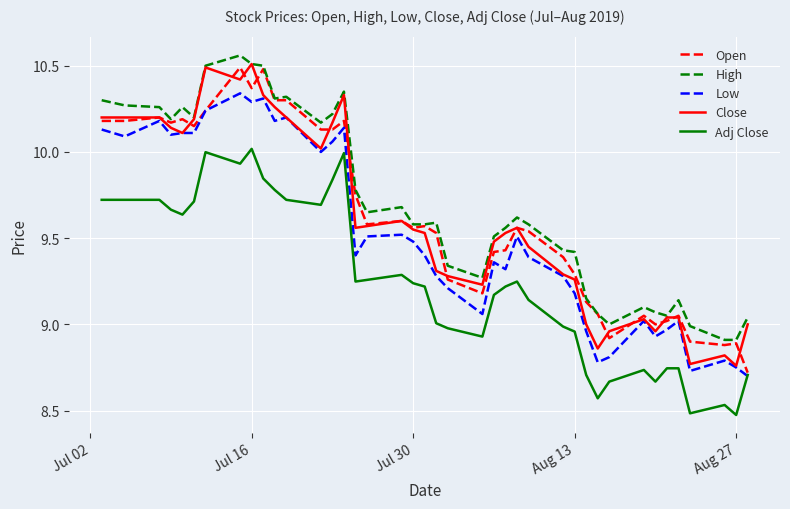

True or false: Close and Adj Close cross at least once.

False